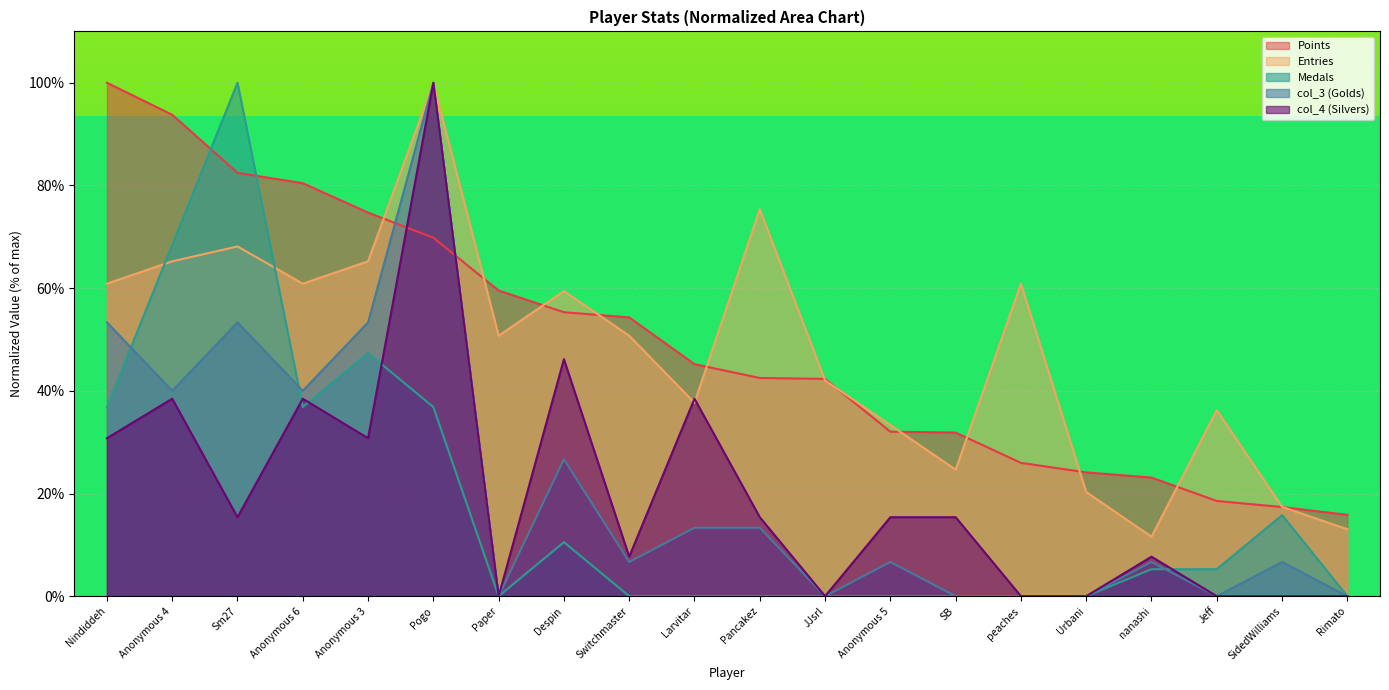

What are all the series names shown in the legend?

Points, Entries, Medals, col_3 (Golds), col_4 (Silvers)